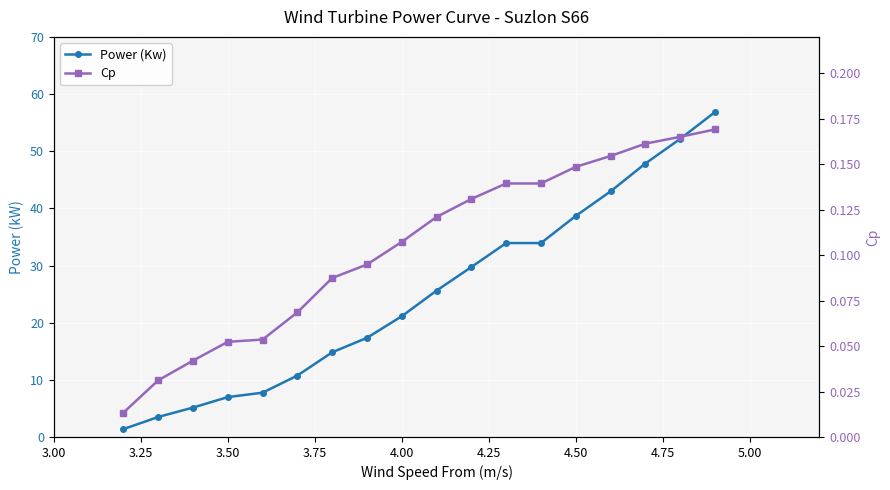

True or false: Cp and Power (Kw) intersect in this chart.

False